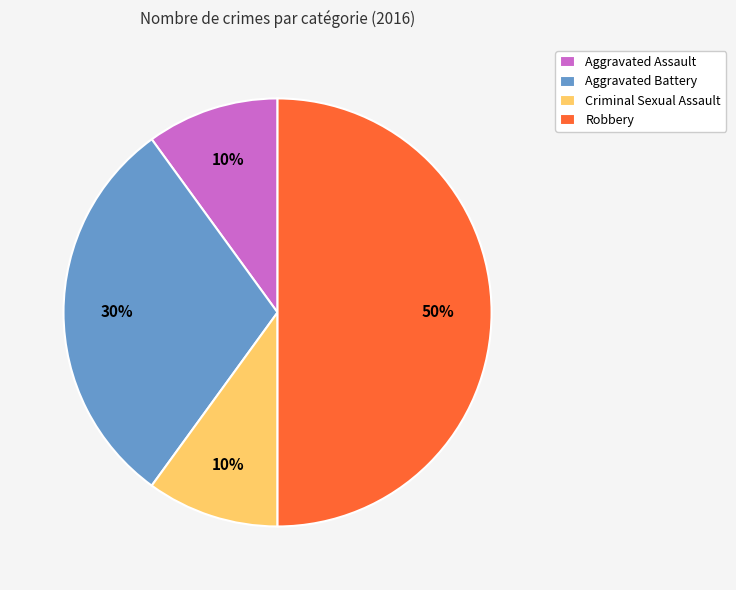

How many segments does this pie chart have?

4